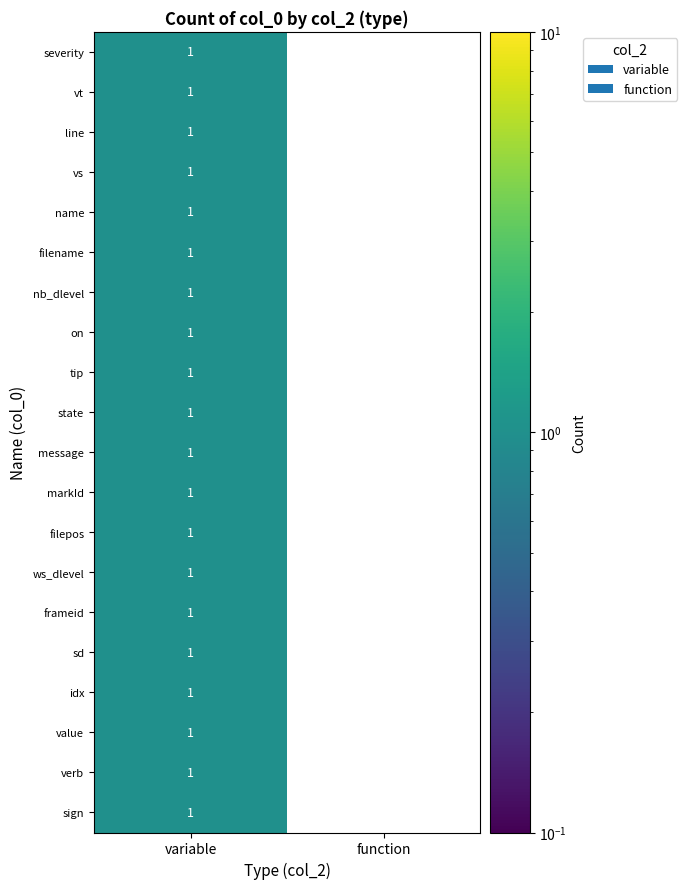

Is it true that ws_dlevel equals 0 at function?

True